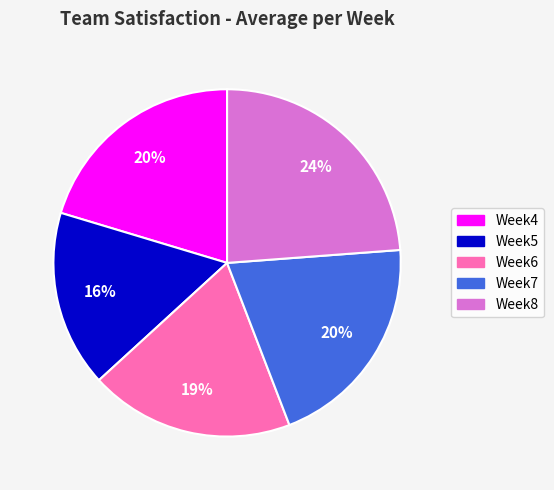

Is Week4 the majority of the pie?

No